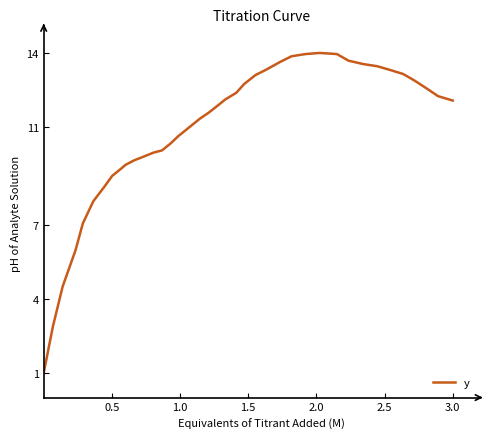

What is the maximum value shown in the chart?

14.0